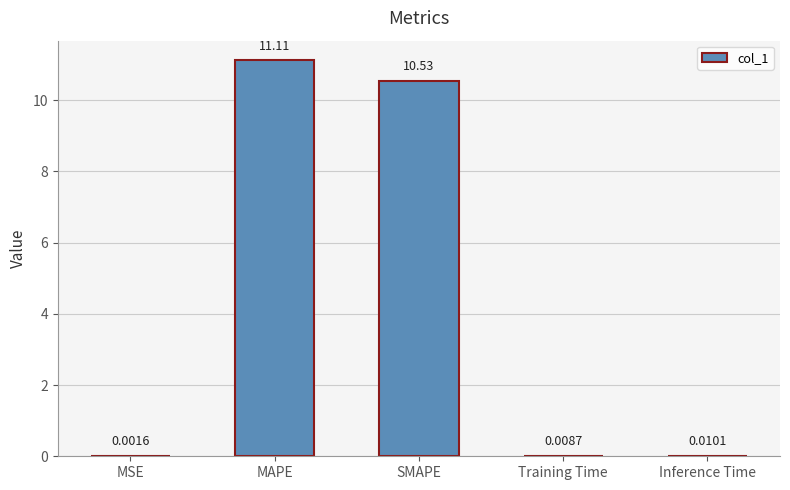

Which label corresponds to the largest value in the chart?

MAPE